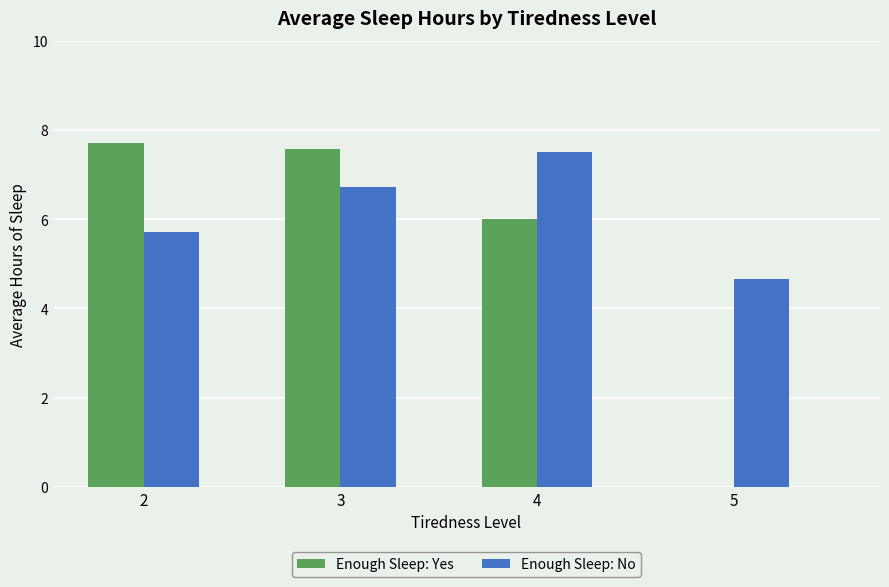

Count the number of data series in this chart.

2